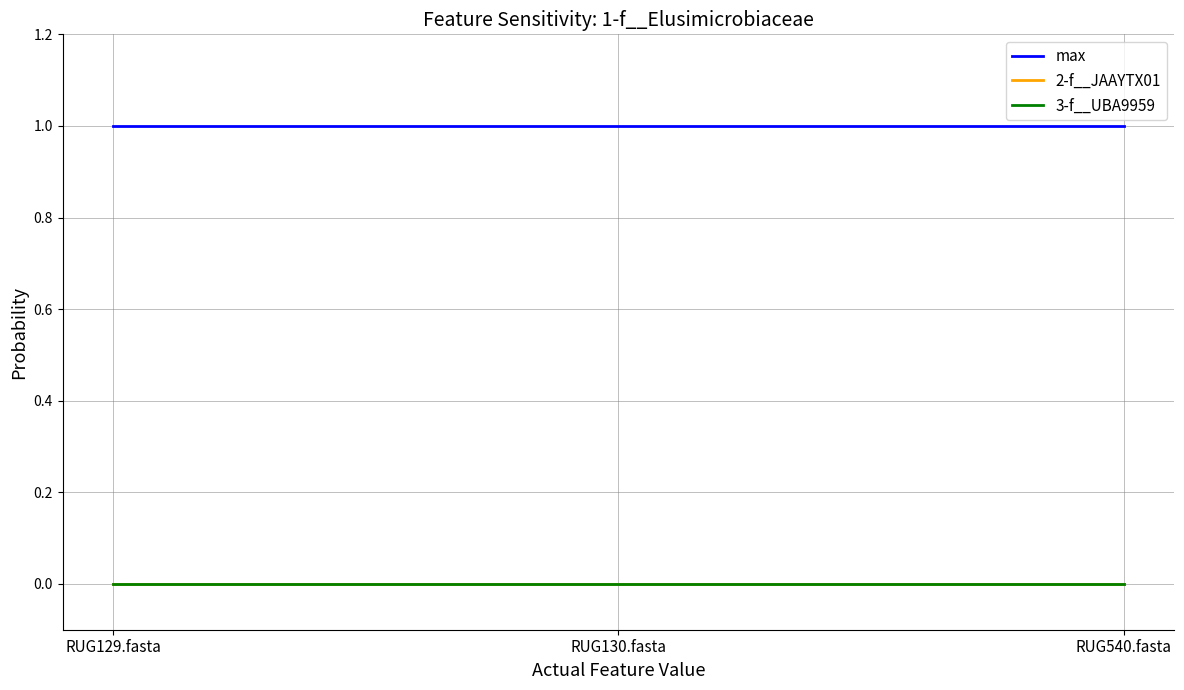

What is the minimum value for max?

1